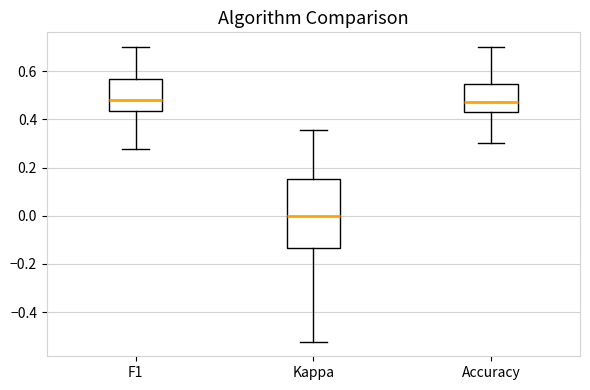

Which box is the tallest, from its lower edge to its upper edge?

Kappa